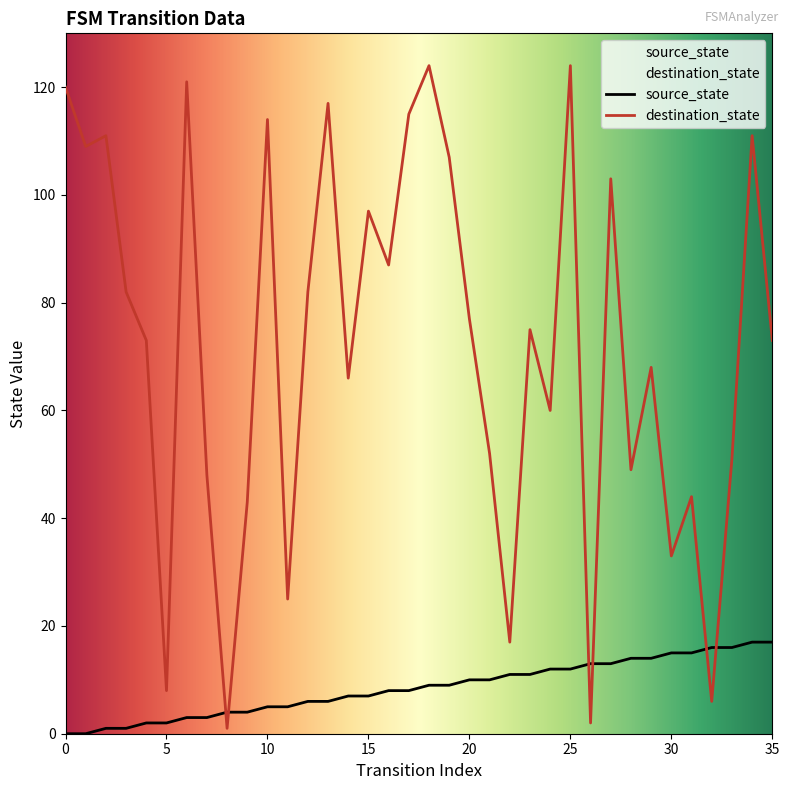

Rank the series by their maximum value, from lowest to highest.

source_state, destination_state